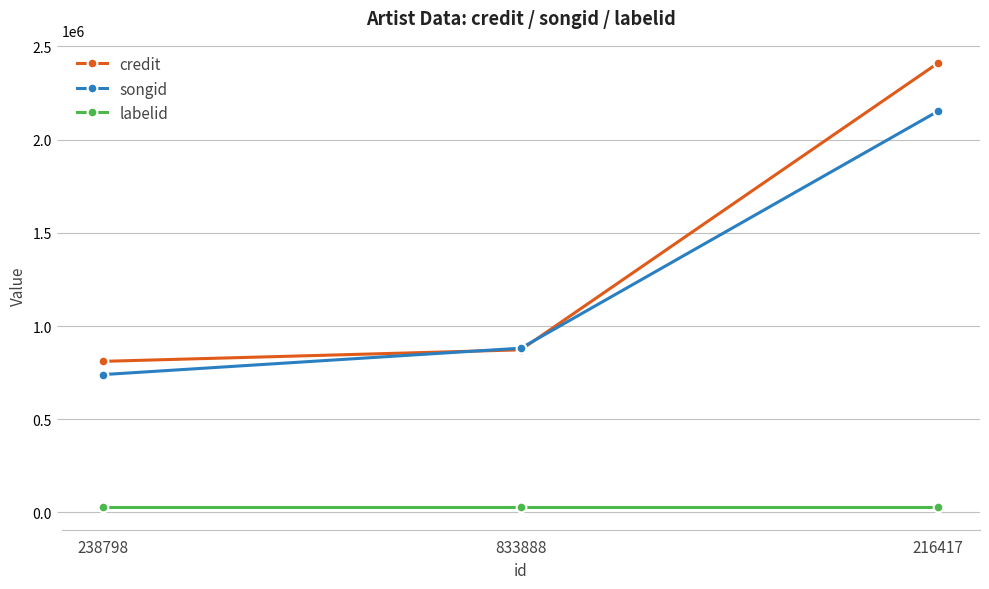

Reading right to left, extract all data points from this chart.

credit: 216417=2411496	833888=872380	238798=810707
songid: 216417=2153283	833888=881360	238798=739777
labelid: 216417=26776	833888=26776	238798=26776